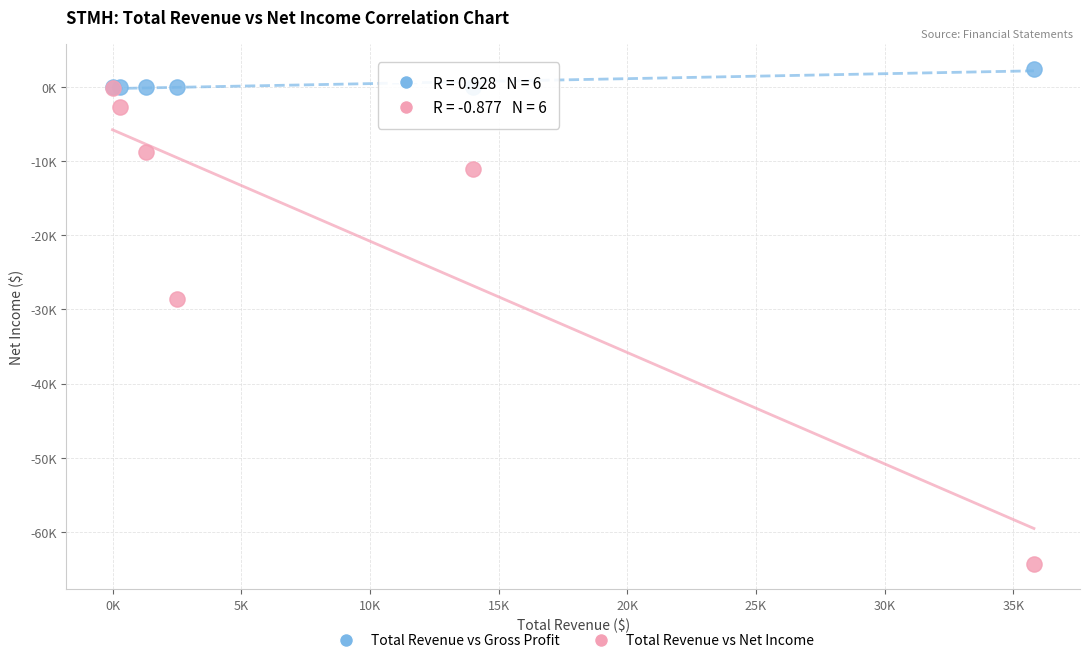

Which series has the widest spread of Y values?

Total Revenue vs Net Income